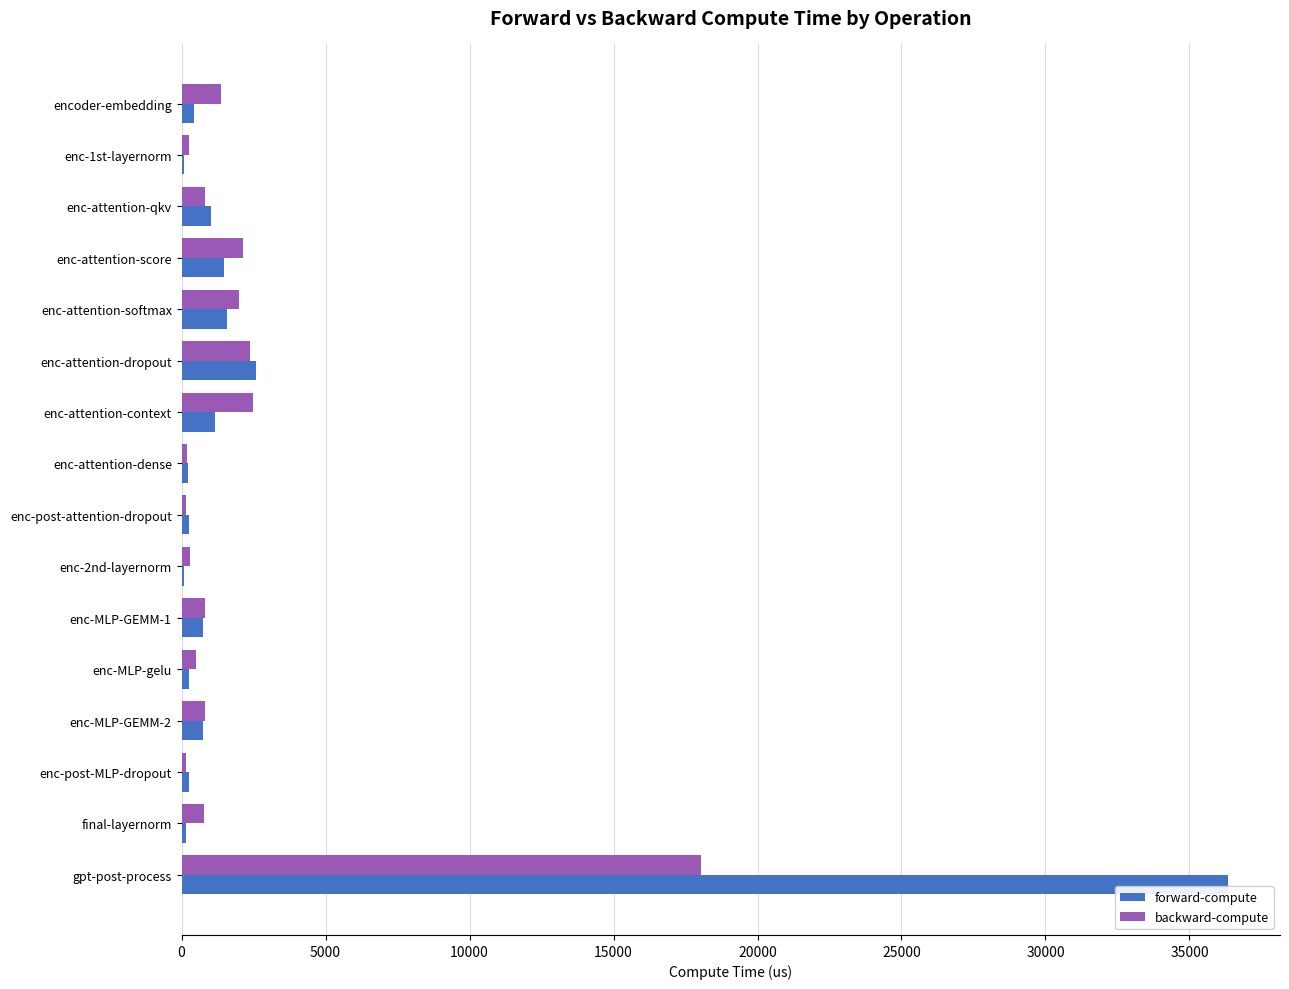

How many data points in forward-compute are above 733?

8